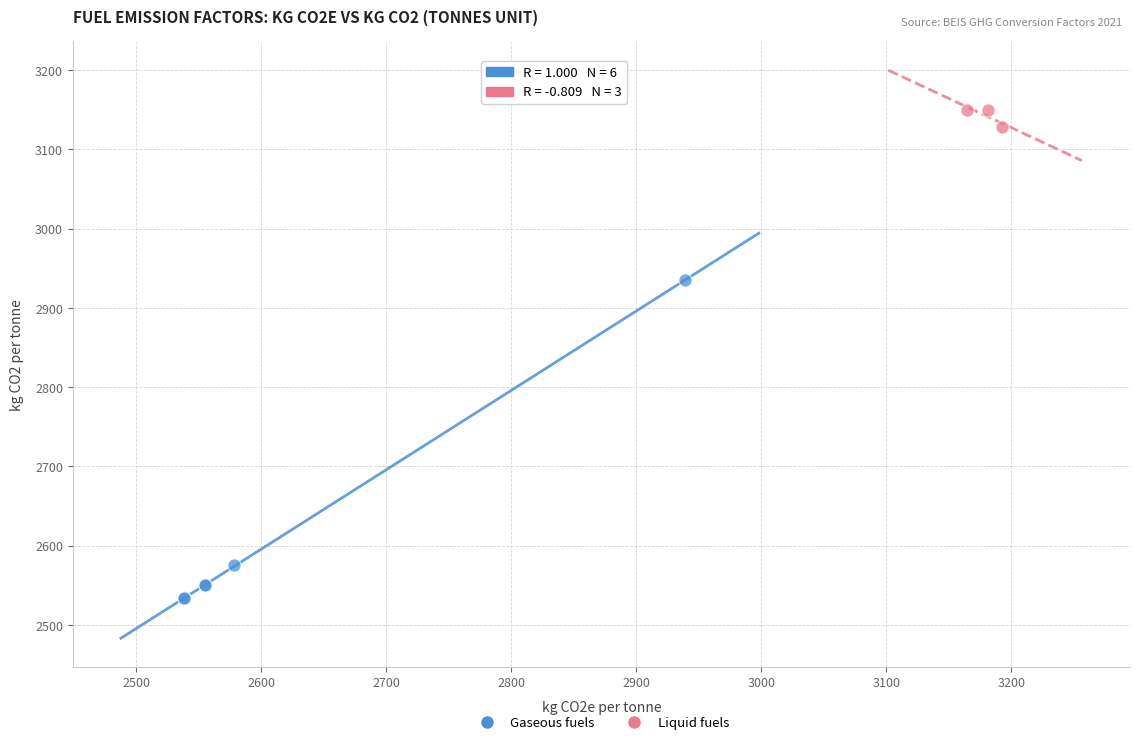

Which series reaches the maximum Y coordinate?

Liquid fuels